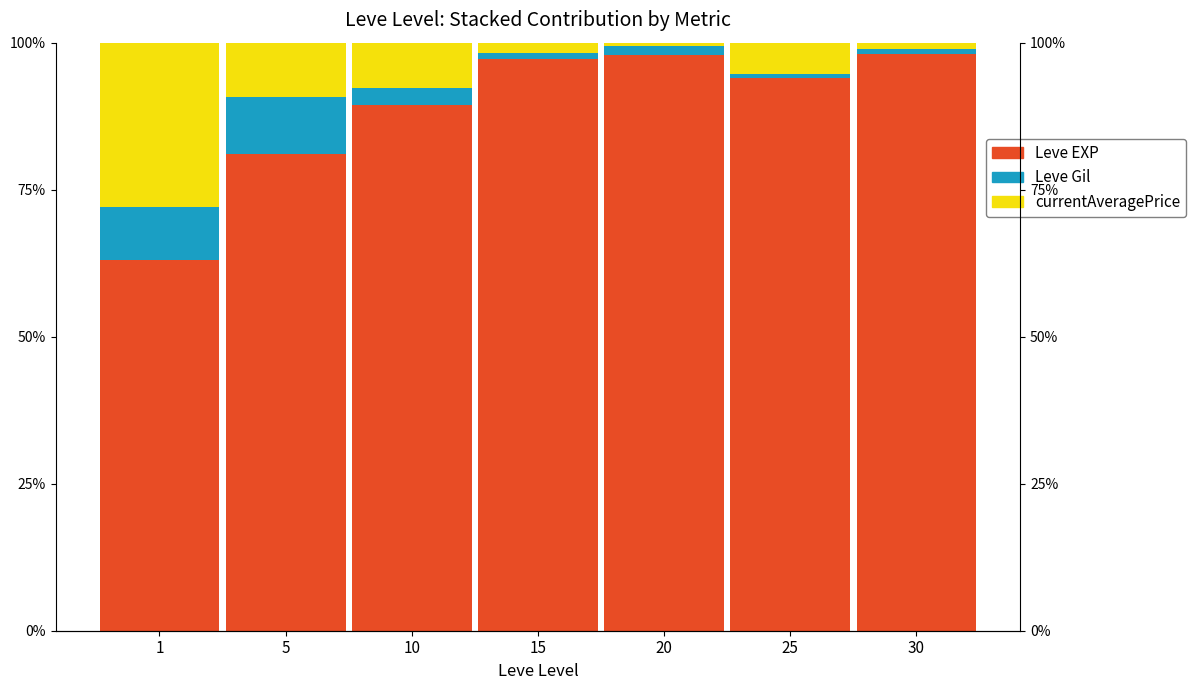

Which category has the lowest value in the Leve EXP series?

1